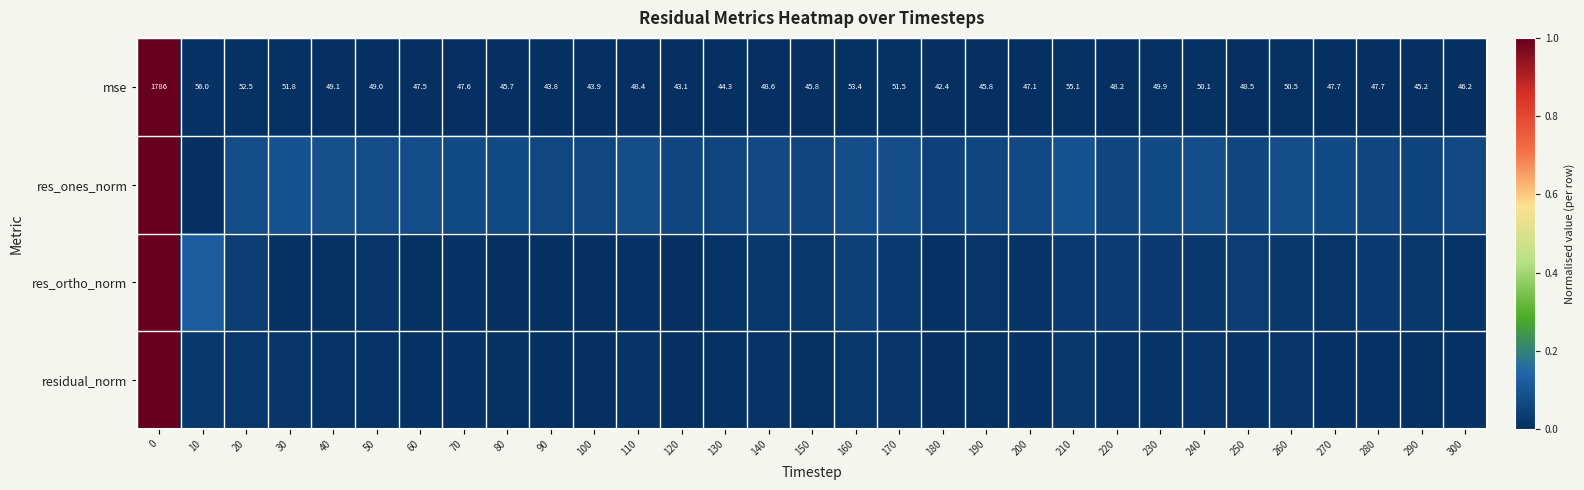

Between 150 and 230, which is larger?

230